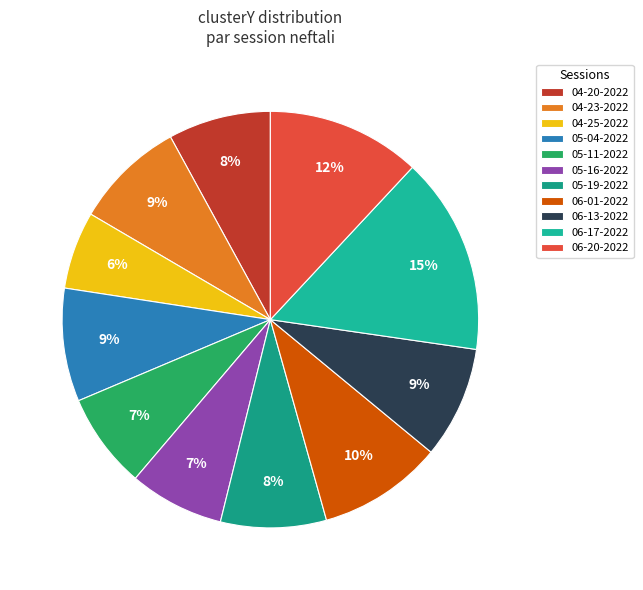

Which category has the biggest portion of the pie?

06-17-2022